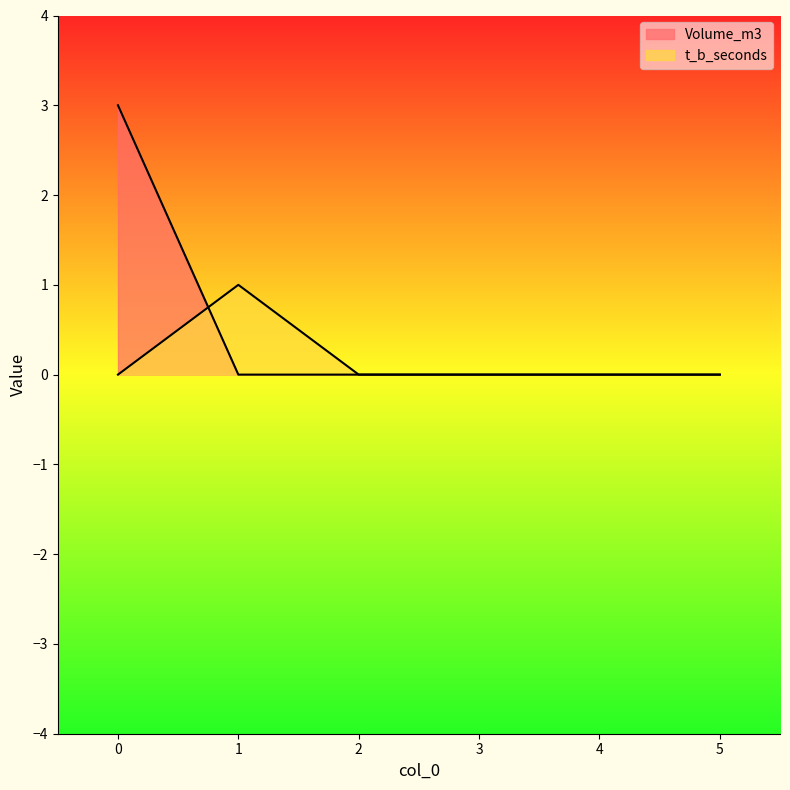

True or false: Volume_m3 has a value of -1 at 4.

False